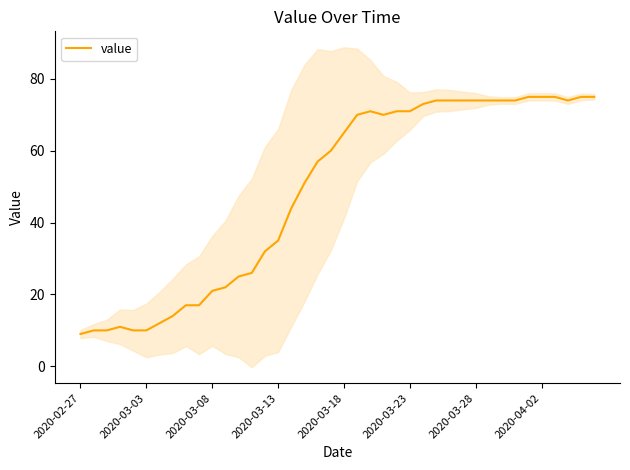

What is the lowest value of the value series?

9